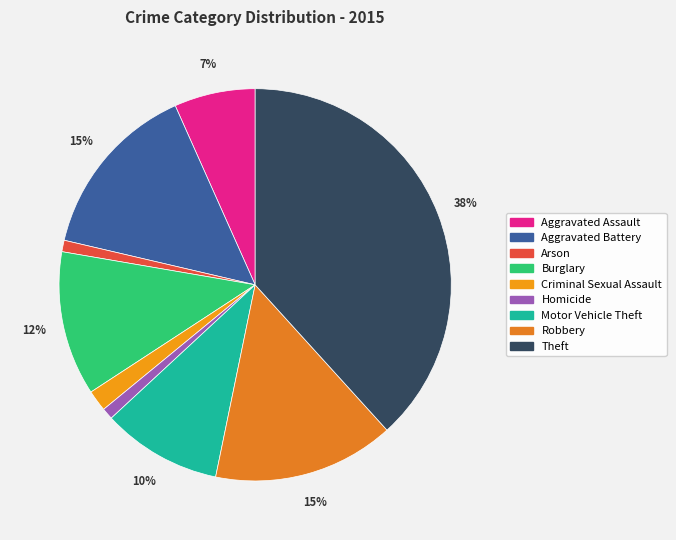

True or false: Homicide accounts for 1% of the total.

True